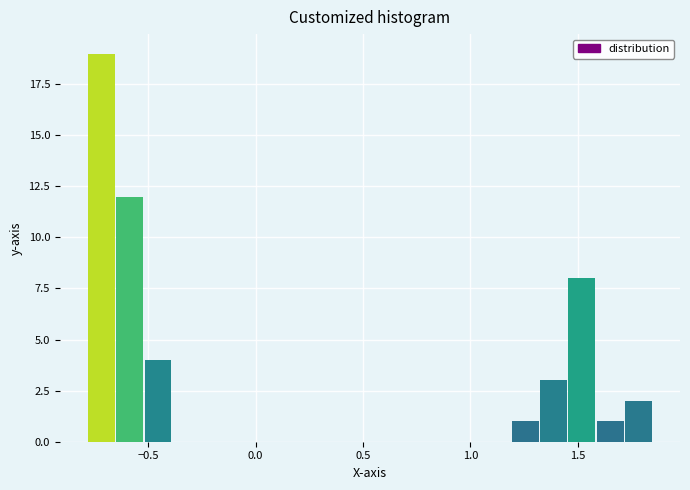

Read against the x-axis, roughly where is the centre of the tallest bar?

-0.70